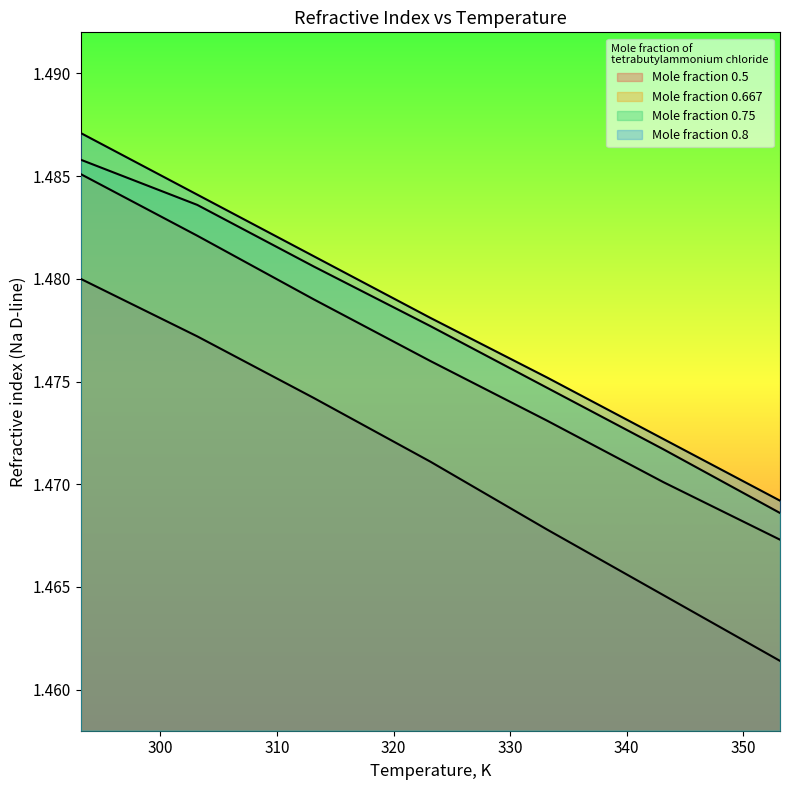

True or false: Mole fraction 0.8 has more than 0 points higher than both neighbors.

False